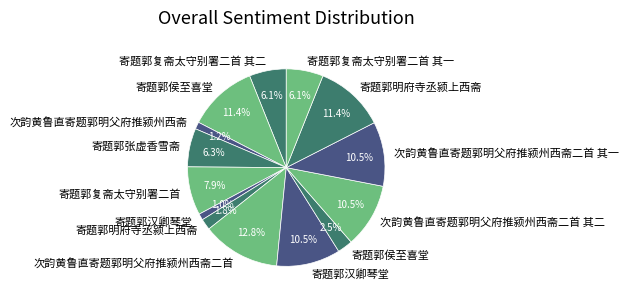

How many slices are in this pie chart?

14